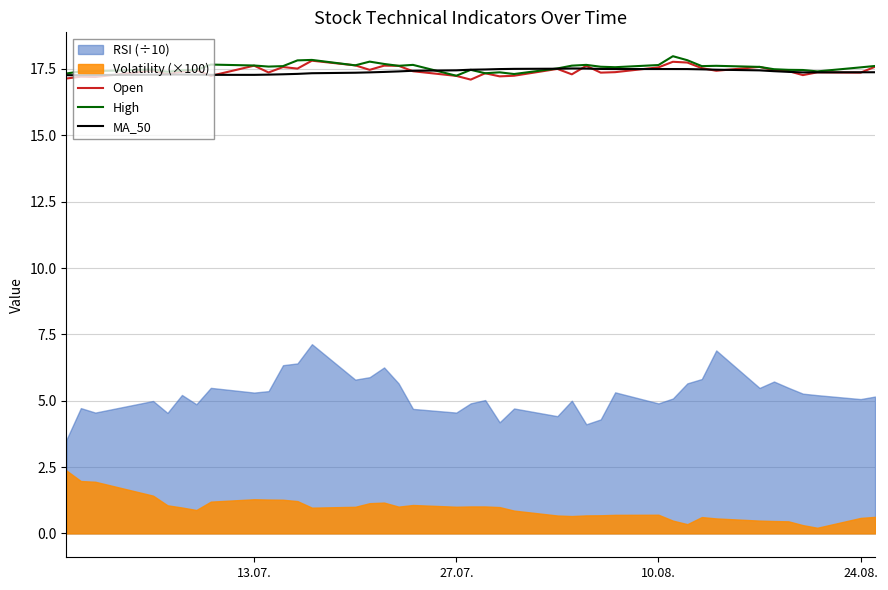

What is the minimum value for Open?

17.1